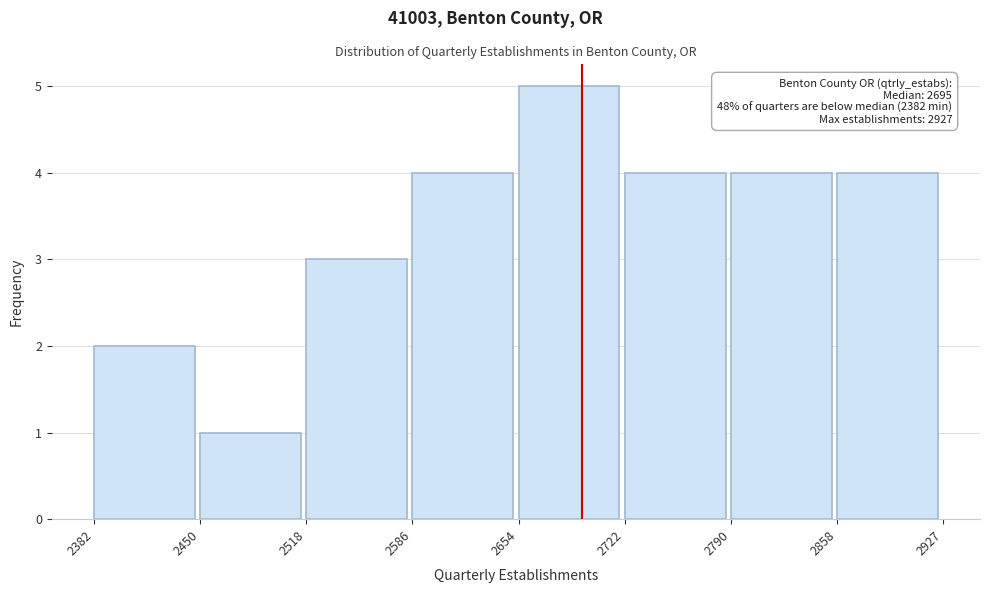

Which range on the x-axis has the tallest bar?

2654 to 2722